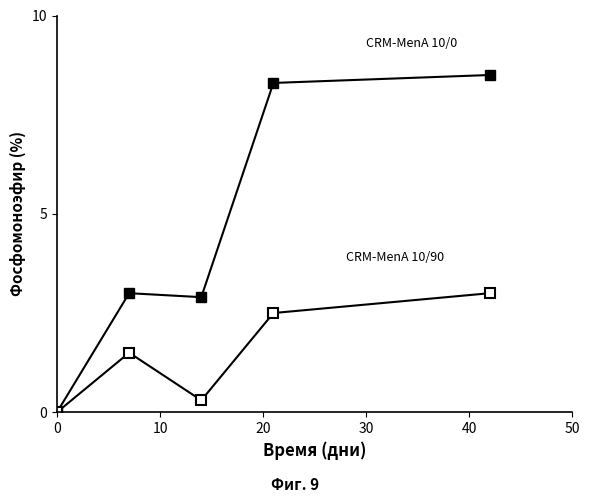

How many series are shown in this chart?

2